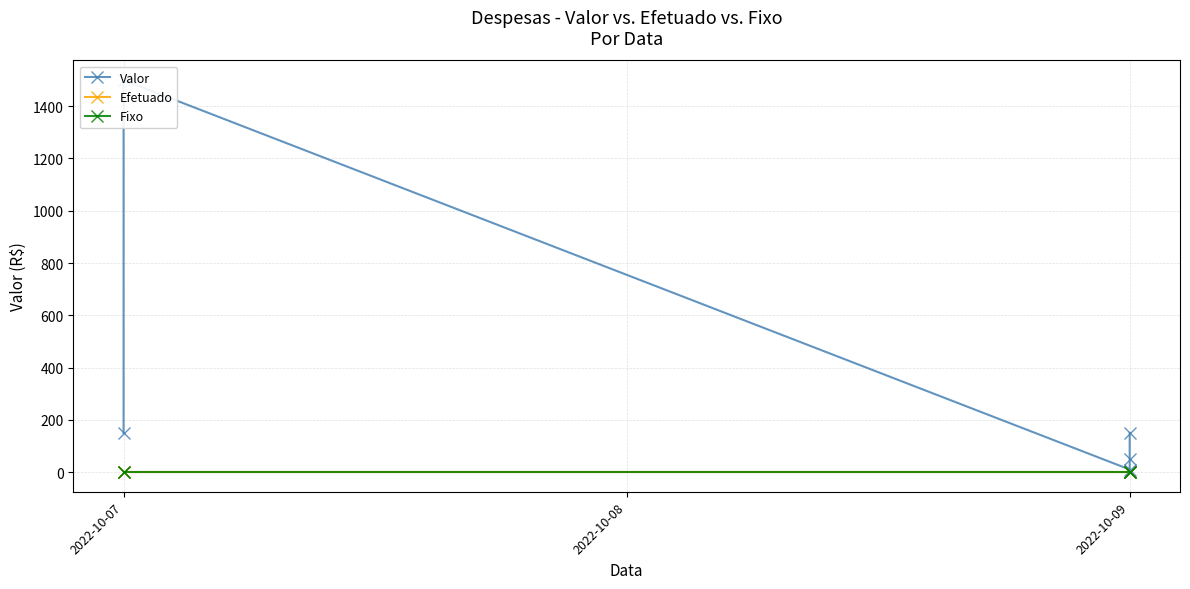

What is the spread (max minus min) of values at 2022-10-09?

10